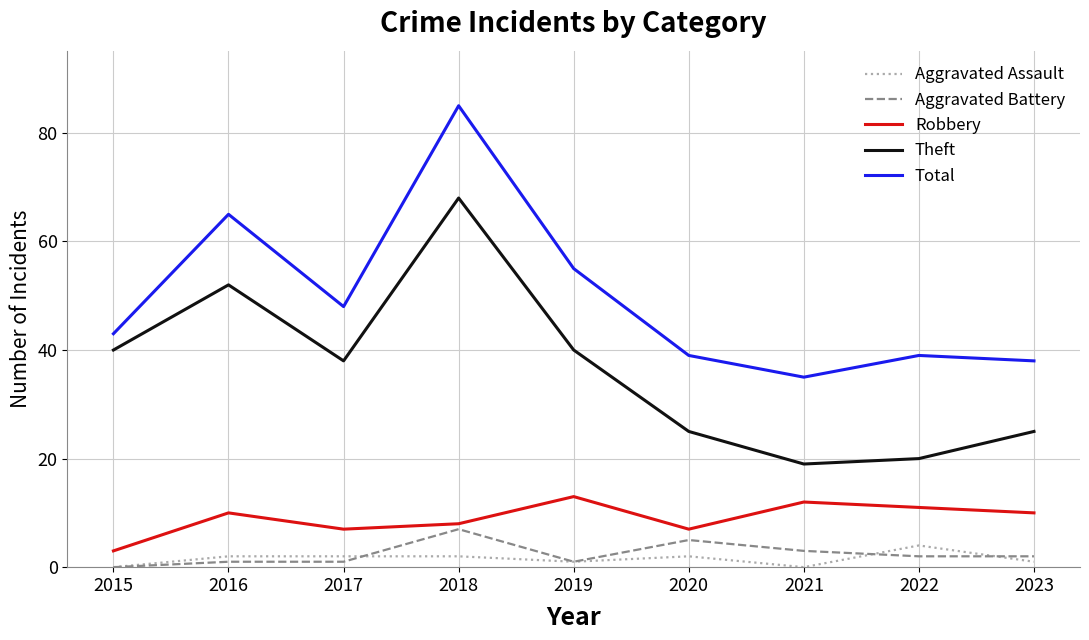

Reading right to left, extract all data points from this chart.

Aggravated Assault: 2023=1	2022=4	2021=0	2020=2	2019=1	2018=2	2017=2	2016=2	2015=0
Aggravated Battery: 2023=2	2022=2	2021=3	2020=5	2019=1	2018=7	2017=1	2016=1	2015=0
Robbery: 2023=10	2022=11	2021=12	2020=7	2019=13	2018=8	2017=7	2016=10	2015=3
Theft: 2023=25	2022=20	2021=19	2020=25	2019=40	2018=68	2017=38	2016=52	2015=40
Total: 2023=38	2022=39	2021=35	2020=39	2019=55	2018=85	2017=48	2016=65	2015=43